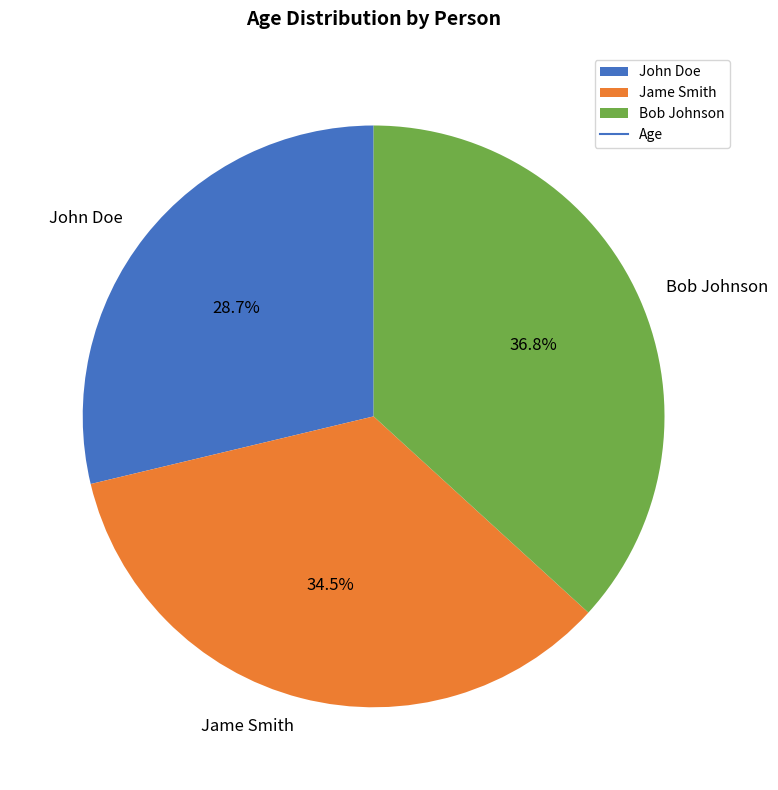

How many slices are in this pie chart?

3